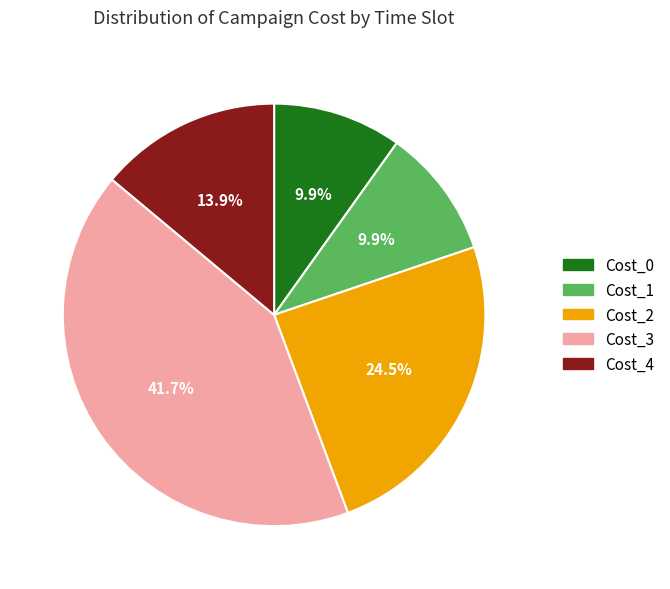

Is there a majority slice in this chart?

No